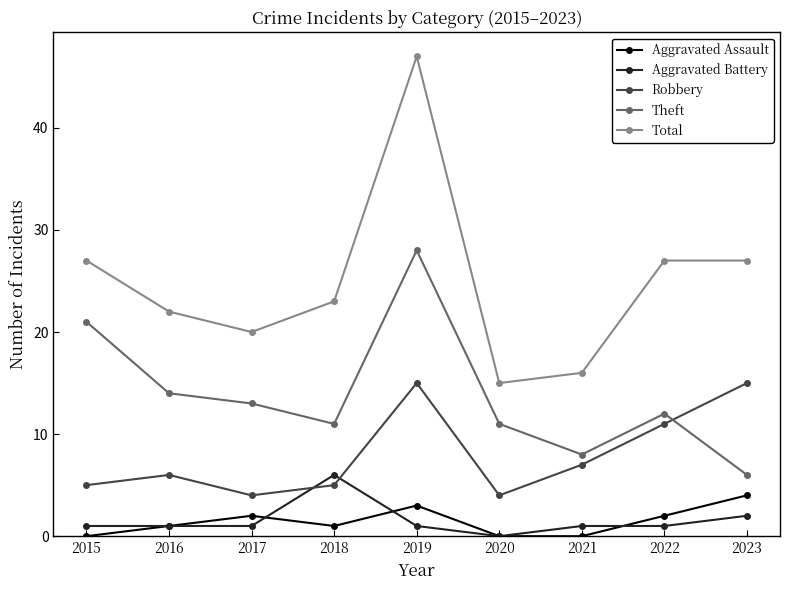

How many interior local valleys does the Total series have?

2